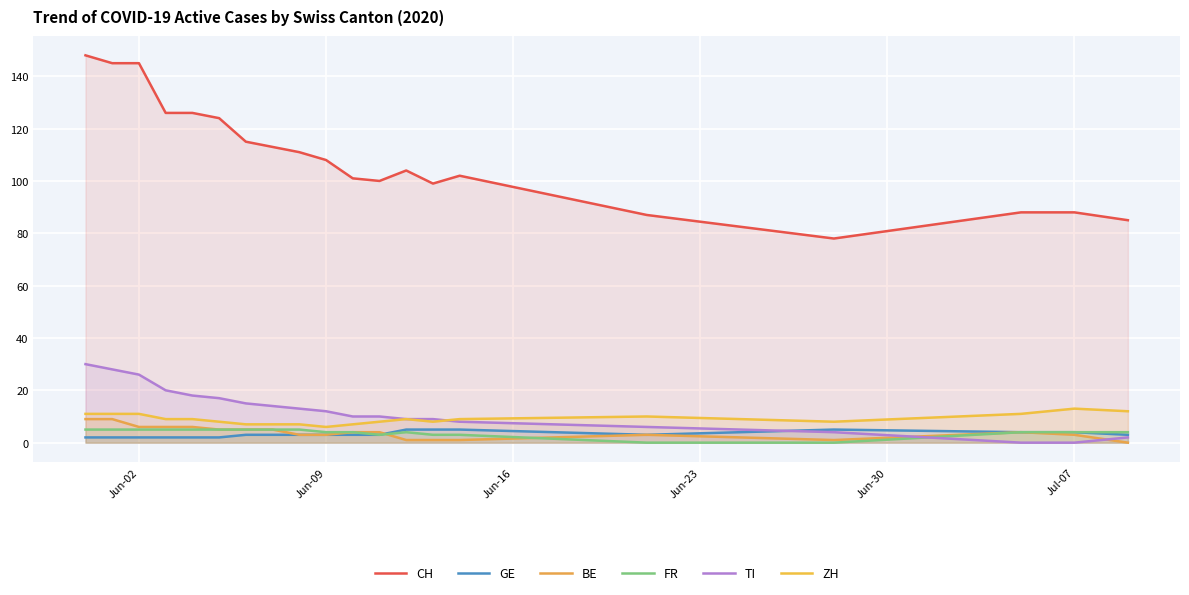

How many categories are shown in the chart?

20